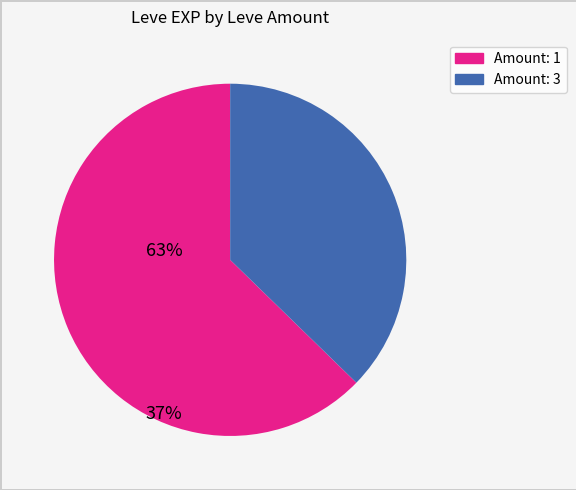

Rank the categories by value from highest to lowest.

Amount: 1, Amount: 3